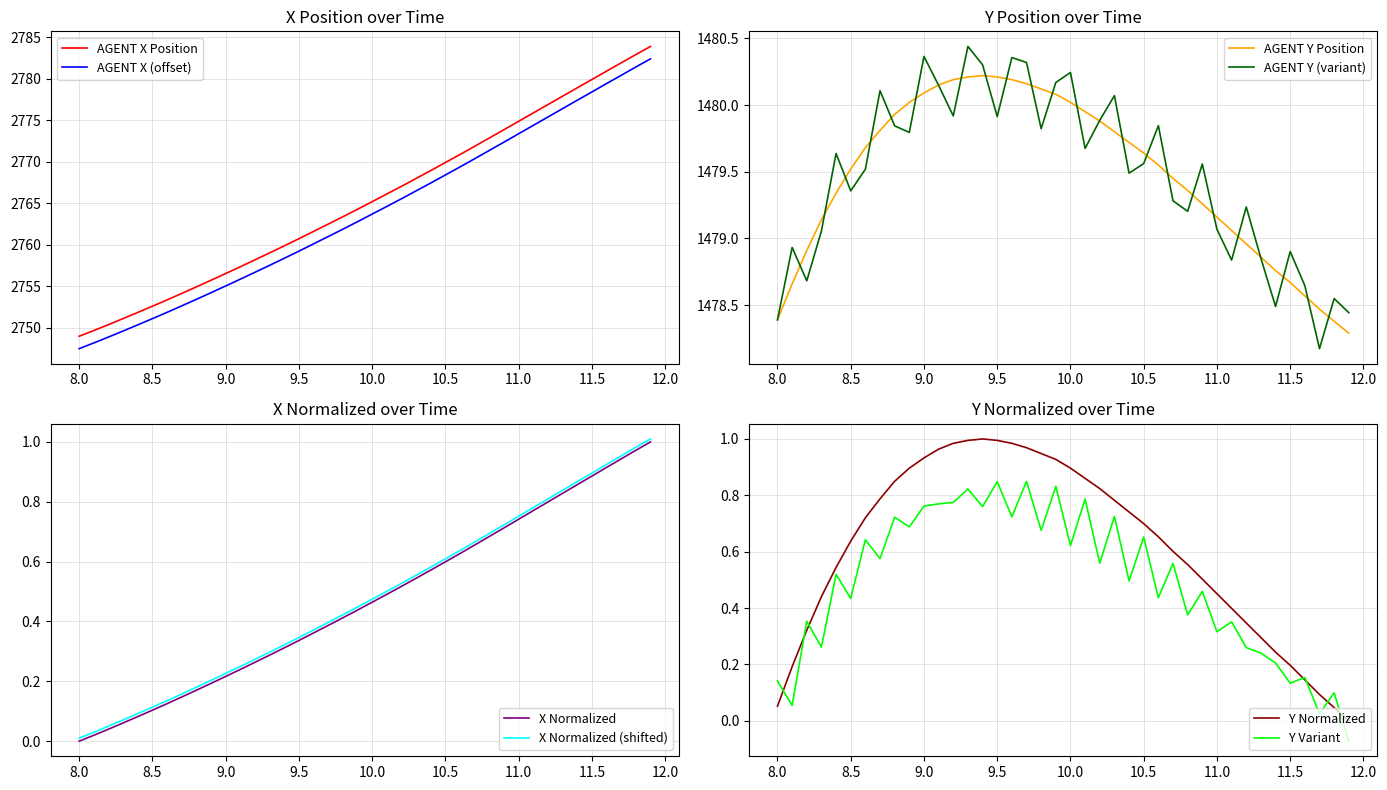

True or false: AGENT X Position and AGENT X (offset) cross at least once.

False